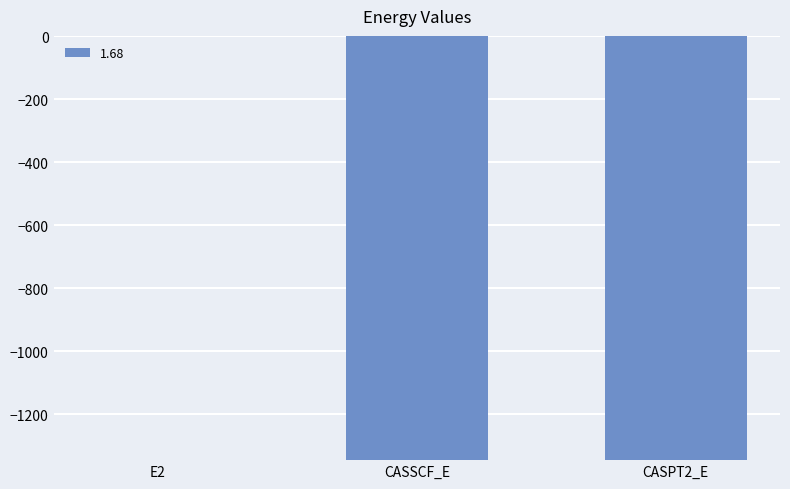

The value at CASSCF_E is -354.7. True or false?

False